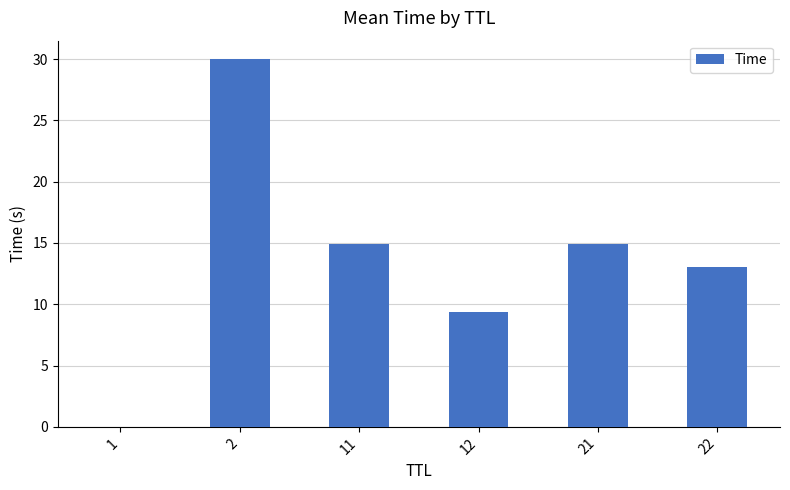

The value at 21 is 14.9. True or false?

True